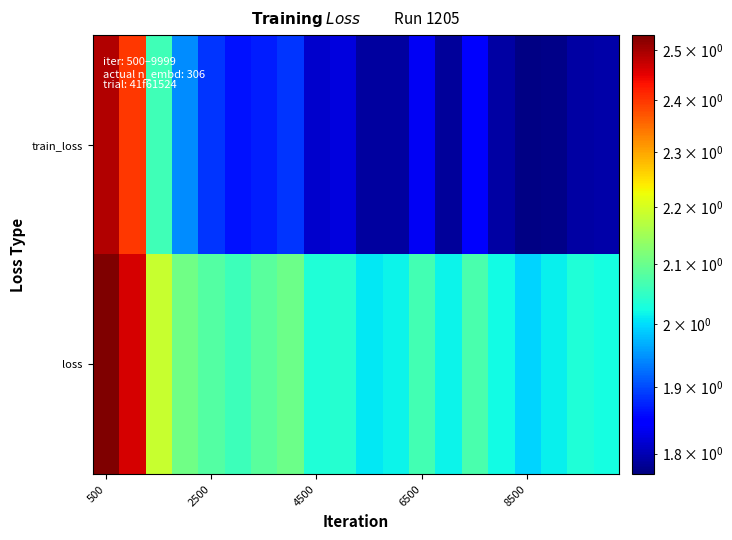

Which series has the largest total across all categories?

loss